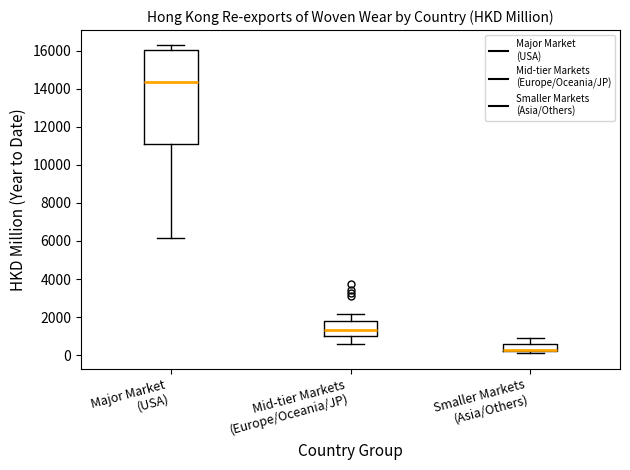

Reading left to right, read every box against the y-axis: the position of its median line, the range the box covers, and the ends of its whiskers. The values are not printed on the chart, so give them approximately, as read against the axis.

Major Market (USA): median 14400, box 11200 to 16000, whiskers 6200 to 16200
Mid-tier Markets (Europe/Oceania/JP): median 1400, box 1000 to 1800, whiskers 600 to 2200
Smaller Markets (Asia/Others): median 200 (drawn on the box's lower edge), box 200 to 600, whiskers 0 to 1000